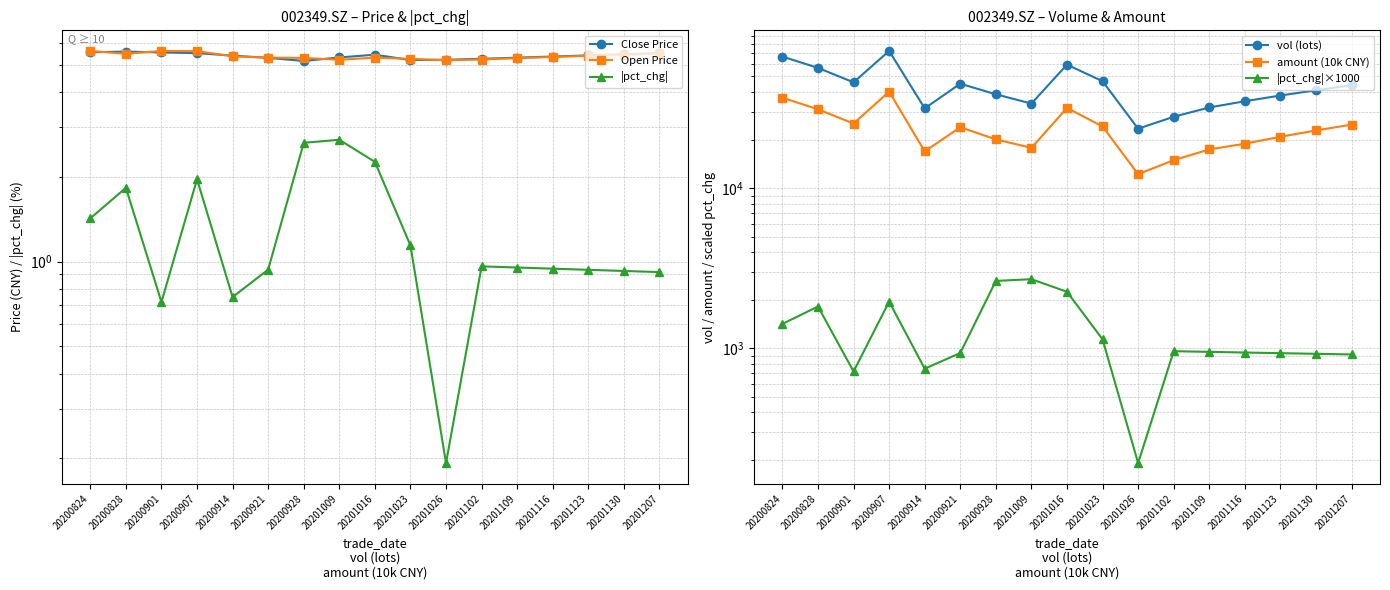

What is the difference between the highest and lowest values at 20201026?

23582.8